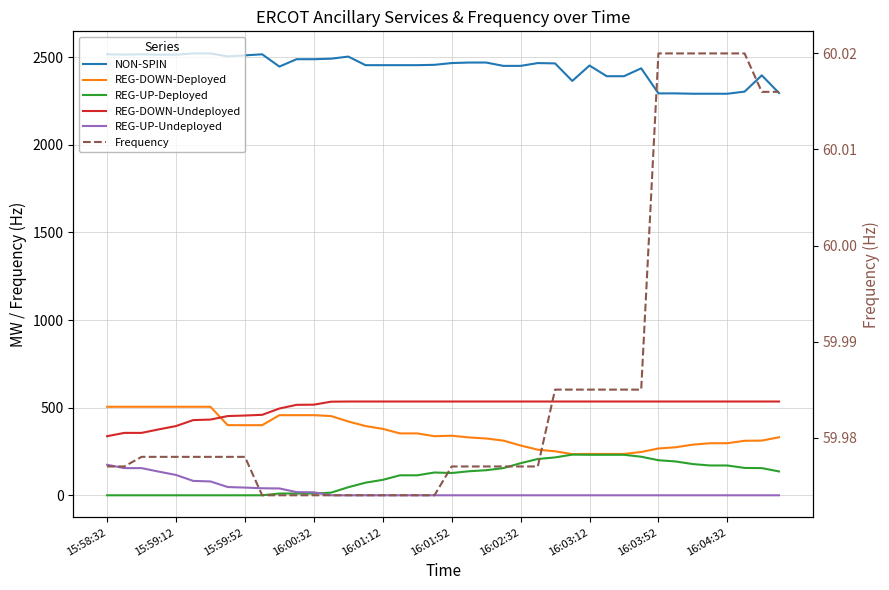

At which category is the sum across all series the highest?

16:01:52